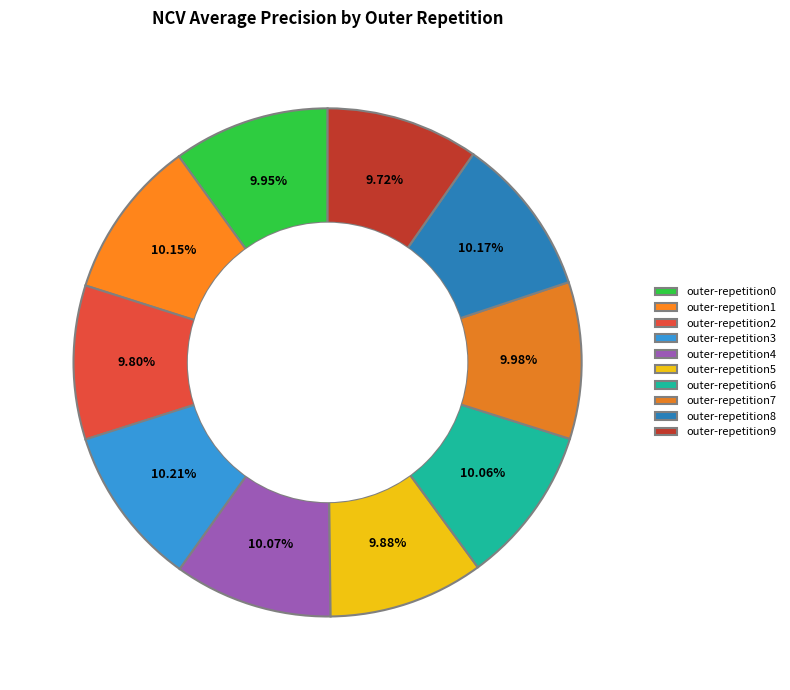

Rank the categories by value from highest to lowest.

outer-repetition3, outer-repetition8, outer-repetition1, outer-repetition4, outer-repetition6, outer-repetition7, outer-repetition0, outer-repetition5, outer-repetition2, outer-repetition9